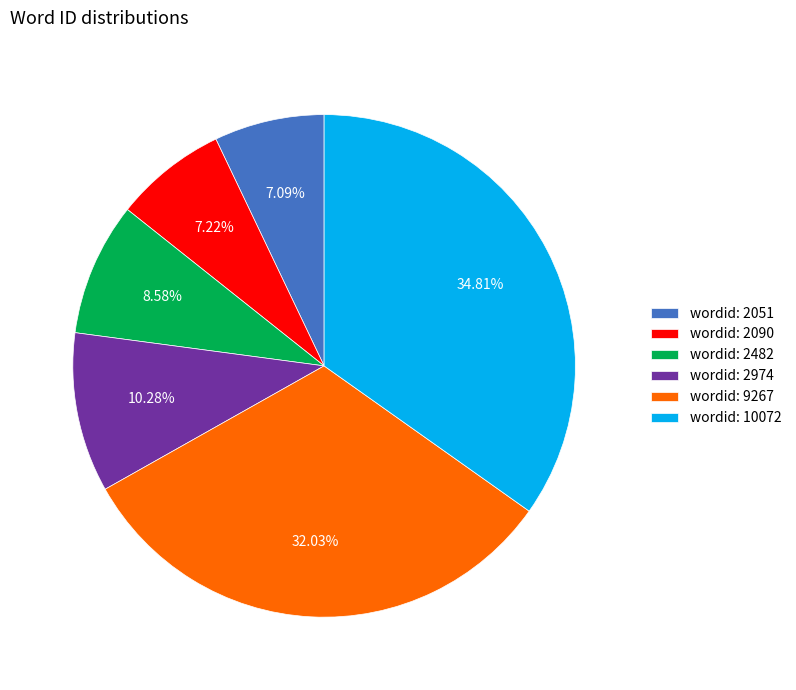

Between wordid: 9267 and wordid: 2090, which is larger?

wordid: 9267